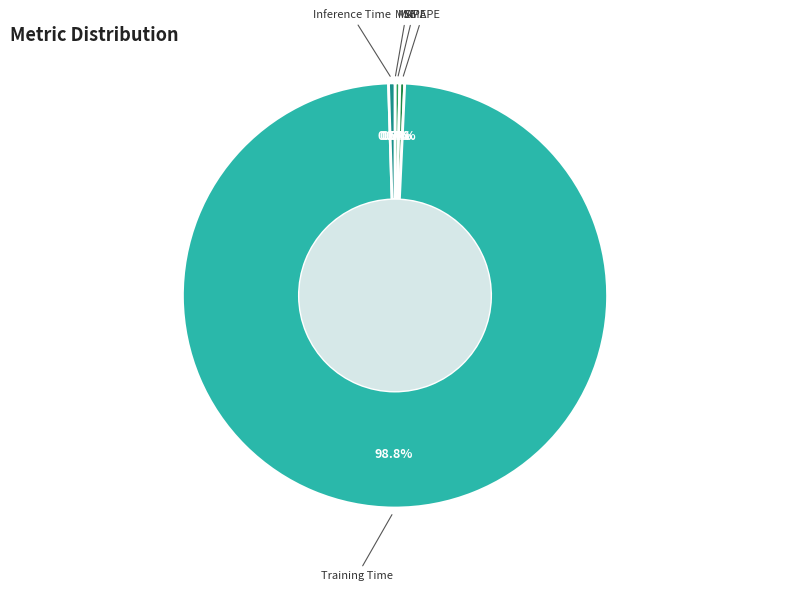

Count the number of slices in the pie.

5